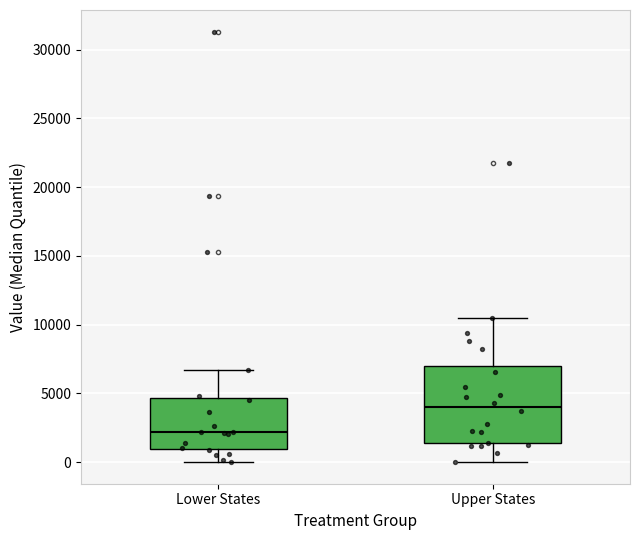

Reading left to right, read every box against the y-axis: the position of its median line, the range the box covers, and the ends of its whiskers. The values are not printed on the chart, so give them approximately, as read against the axis.

Lower States: median 2000, box 1000 to 4500, whiskers 0 to 6500
Upper States: median 4000, box 1500 to 7000, whiskers 0 to 10500